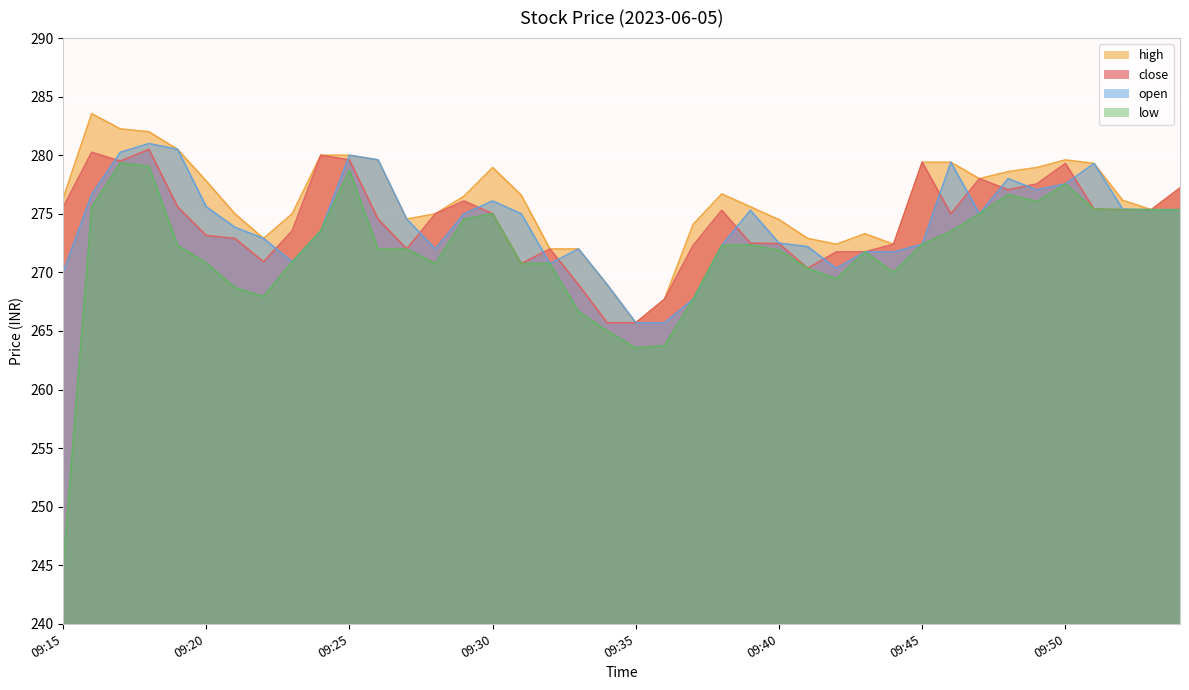

At 09:33, list the series in order from largest to smallest.

high, open, close, low